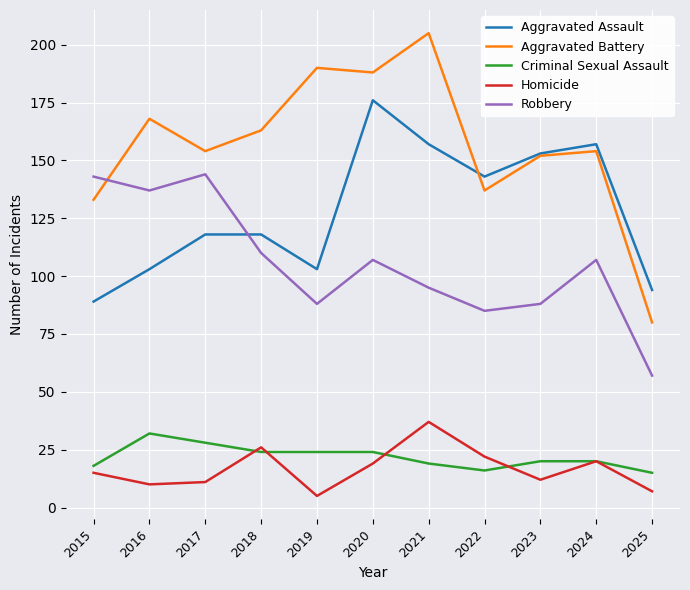

At which category does the chart reach its peak across all series?

2021